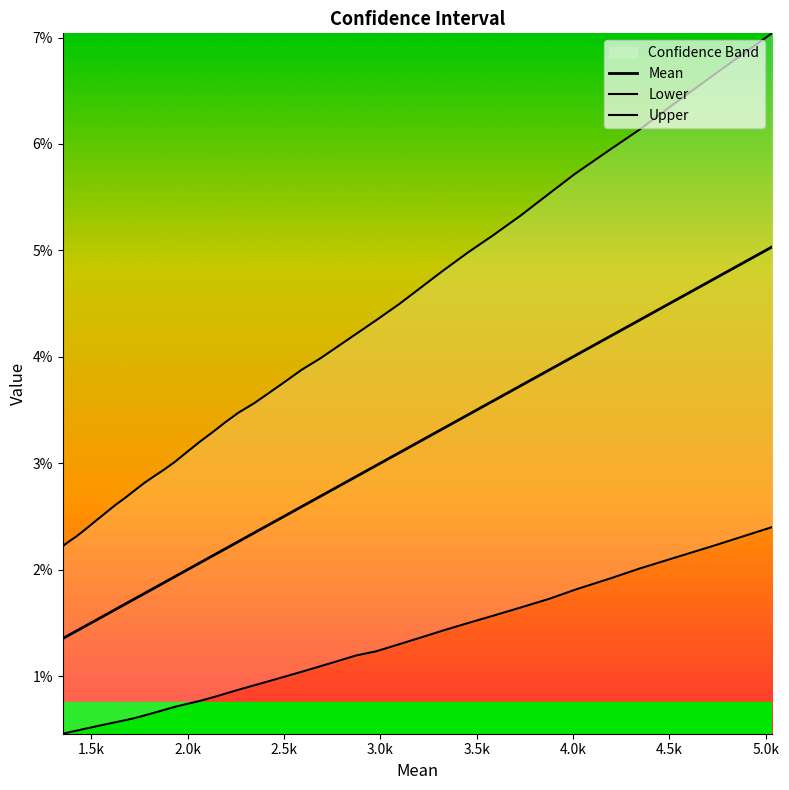

At how many categories does at least one series exceed 0?

40